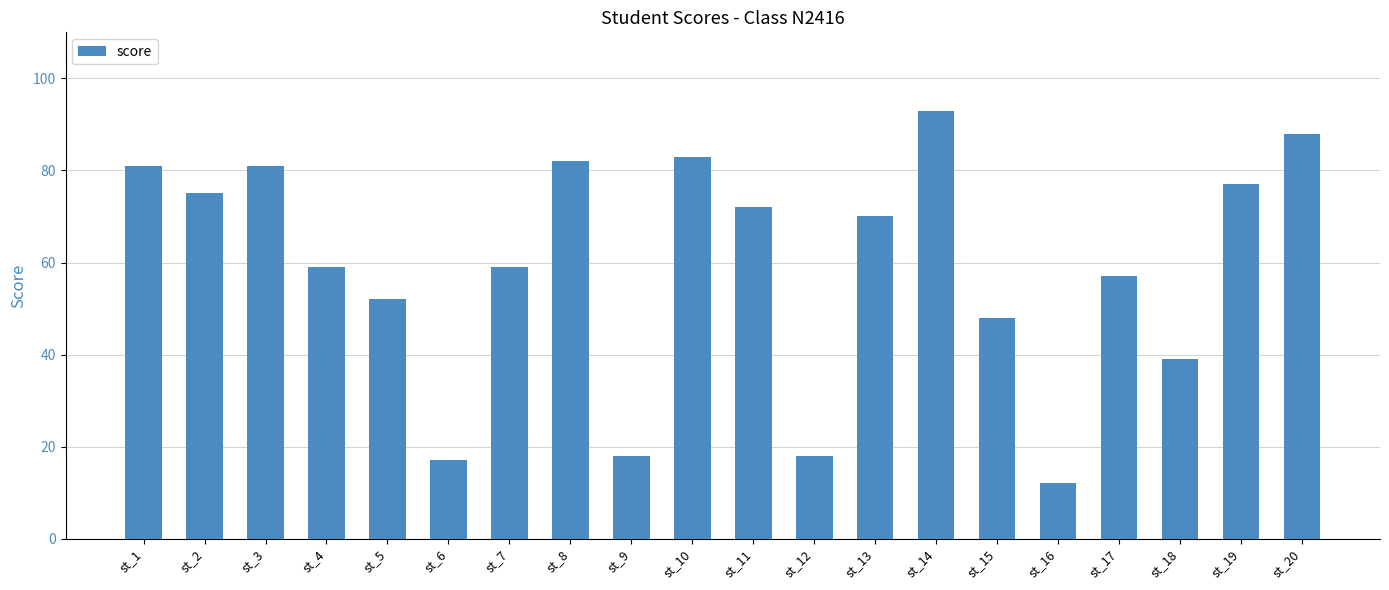

What is the approximate value at st_11, to the nearest 5?

70